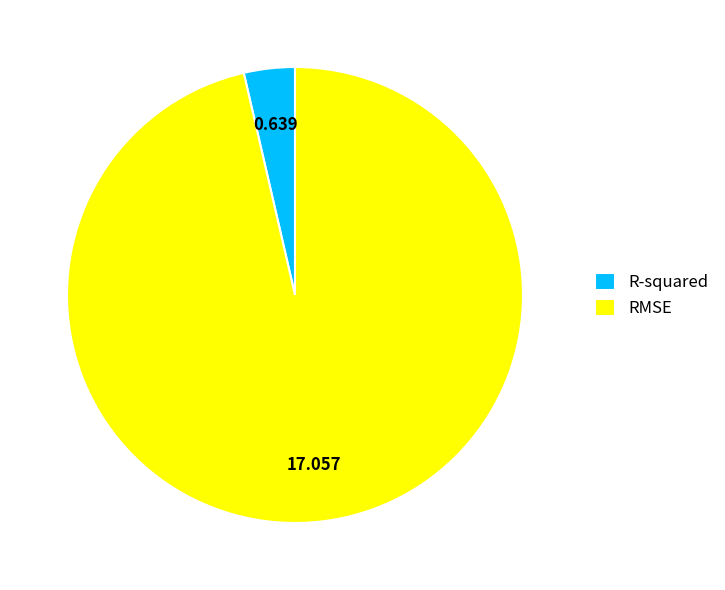

Combined, do R-squared and RMSE account for over 50%?

Yes